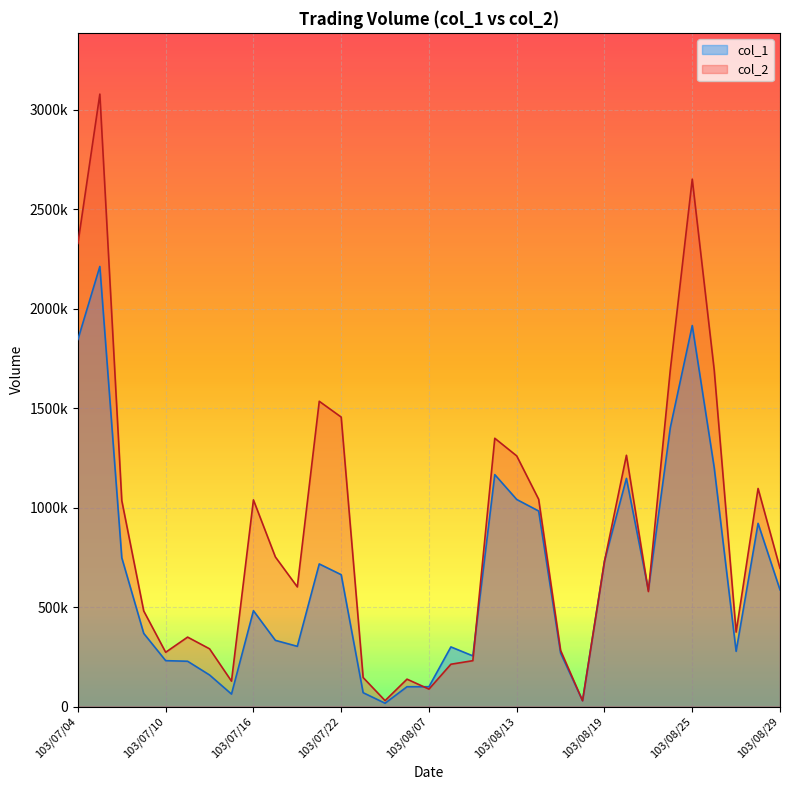

At which label is col_1 closest to 1114500?

103/08/20